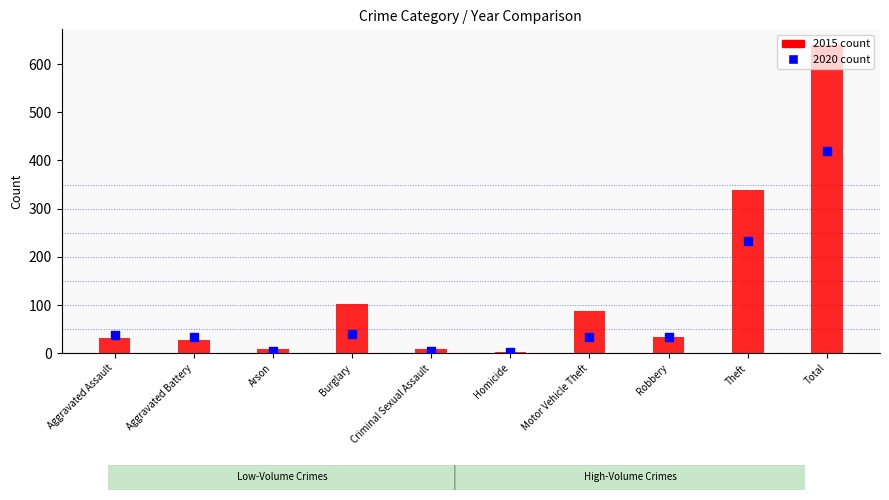

What is the total value across all series at Theft?

572